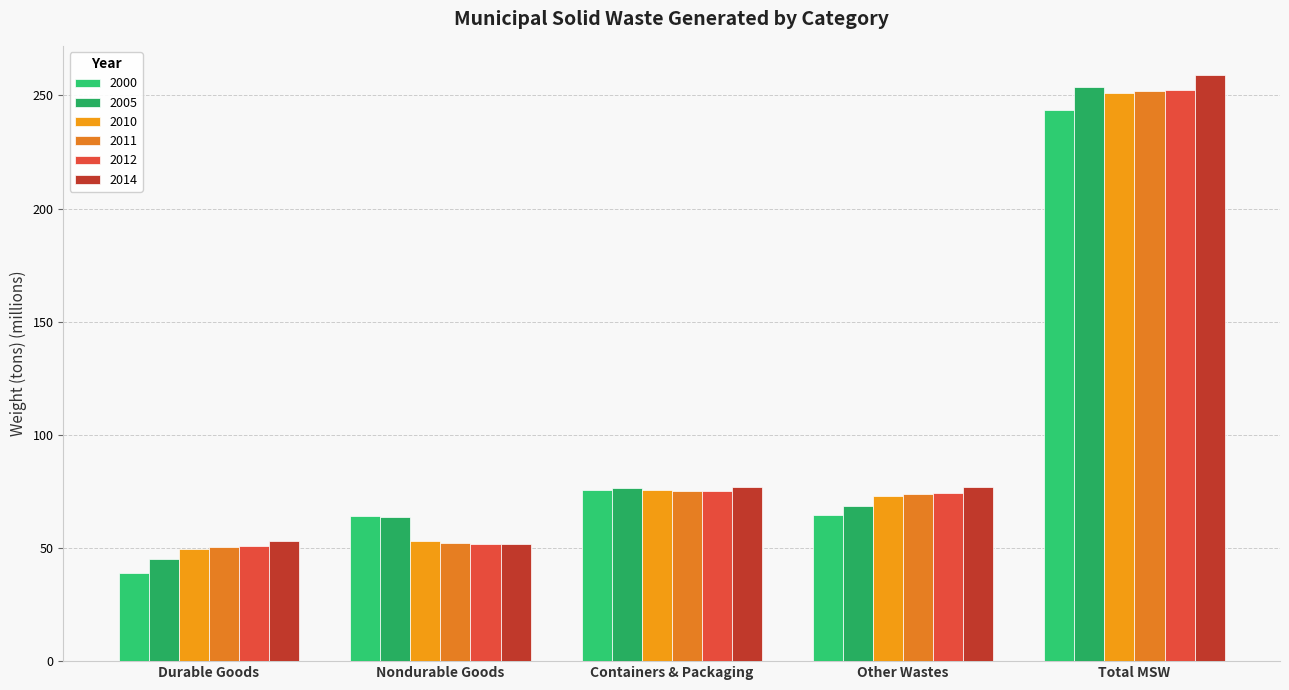

True or false: 2011 has a value of 50.4 at Durable Goods.

True